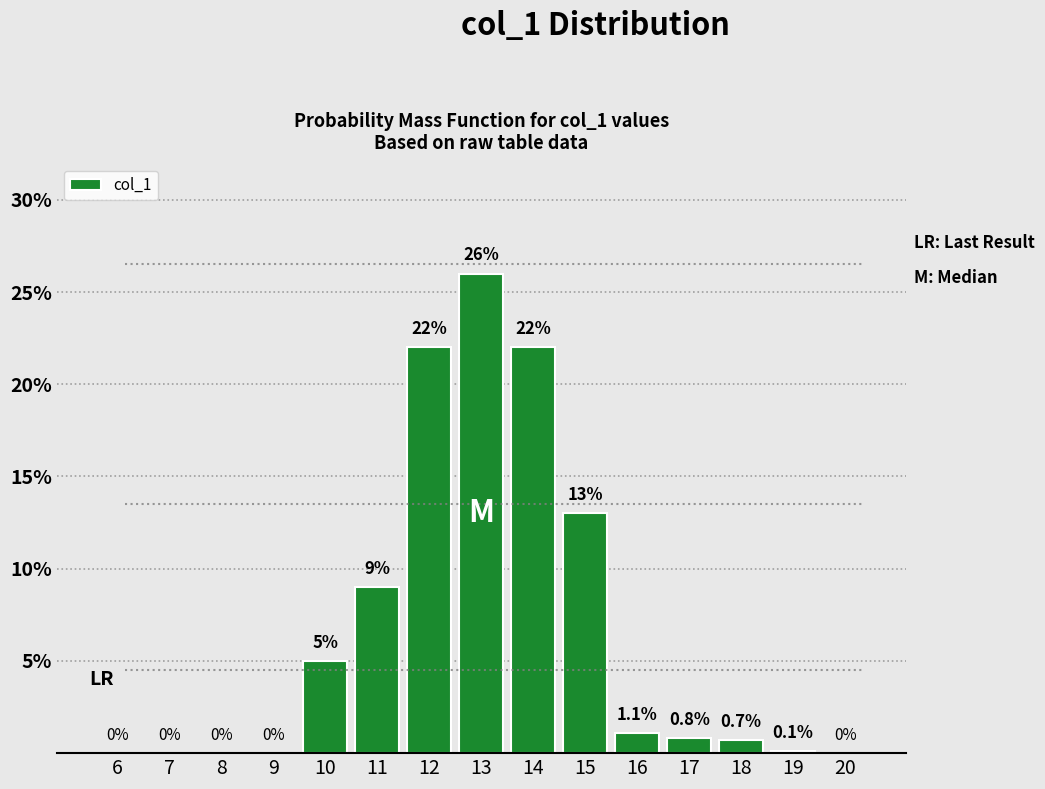

Reading left to right, what are all the values shown in this chart?

6=0.0	7=0.0	8=0.0	9=0.0	10=5.0	11=9.0	12=22.0	13=26.0	14=22.0	15=13.0	16=1.1	17=0.8	18=0.7	19=0.1	20=0.0